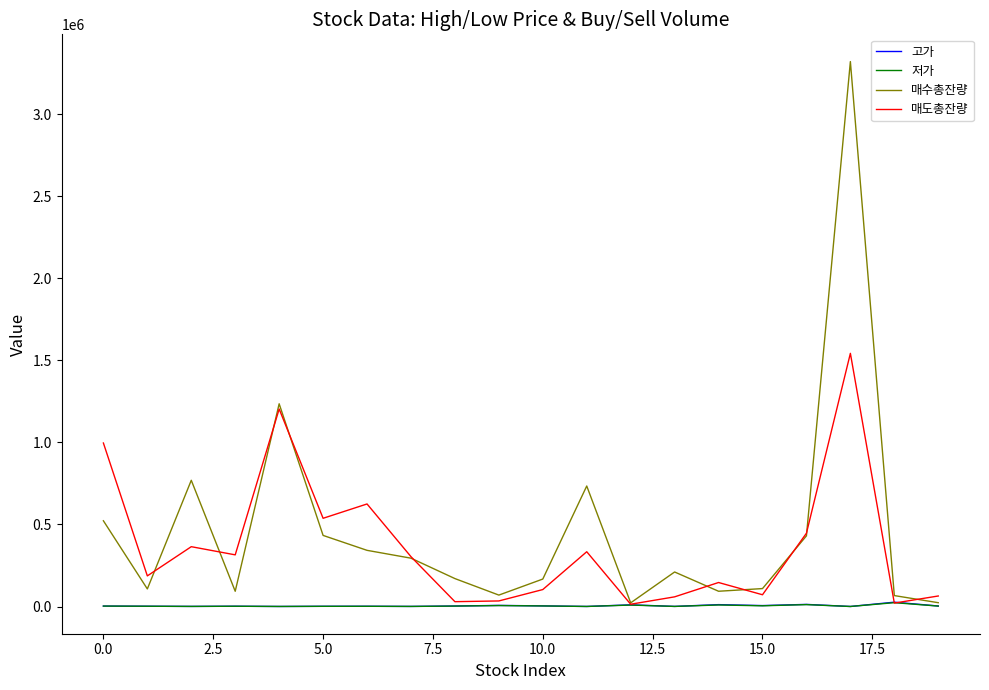

Which series has the widest spread of values?

매수총잔량